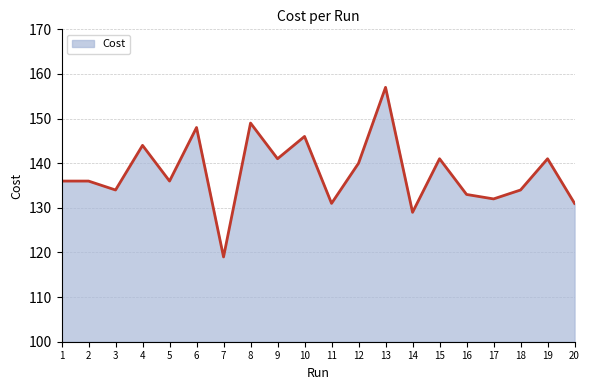

What is the difference between the maximum and minimum values?

38